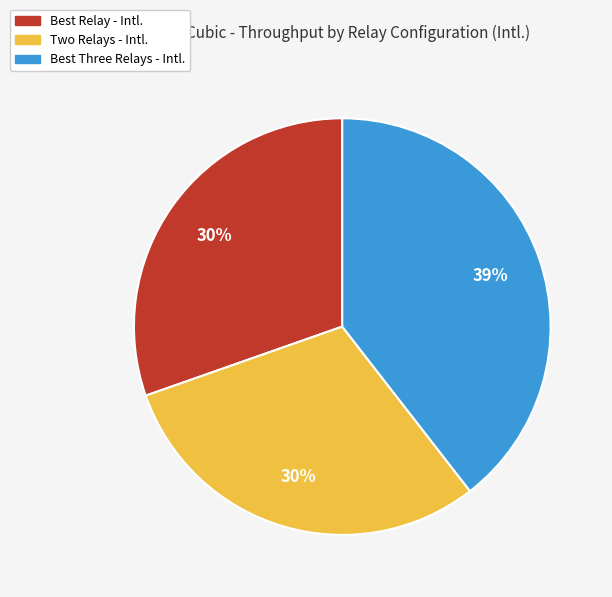

To the nearest percent, what is the difference between the Two Relays - Intl. and Best Three Relays - Intl. slice percentages?

9%